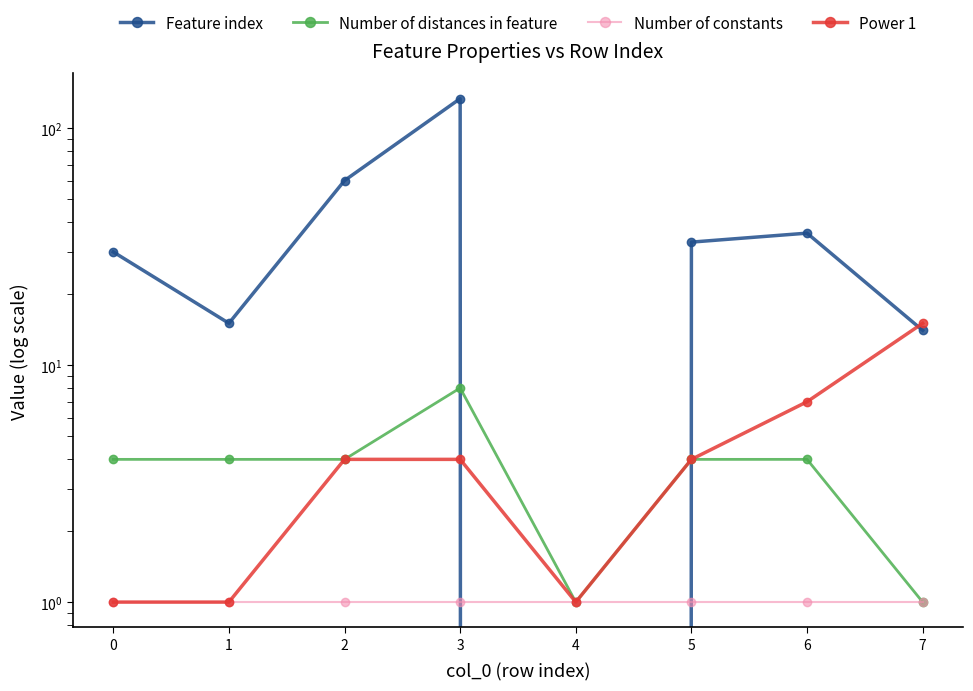

Which series has the widest spread of values?

Feature index